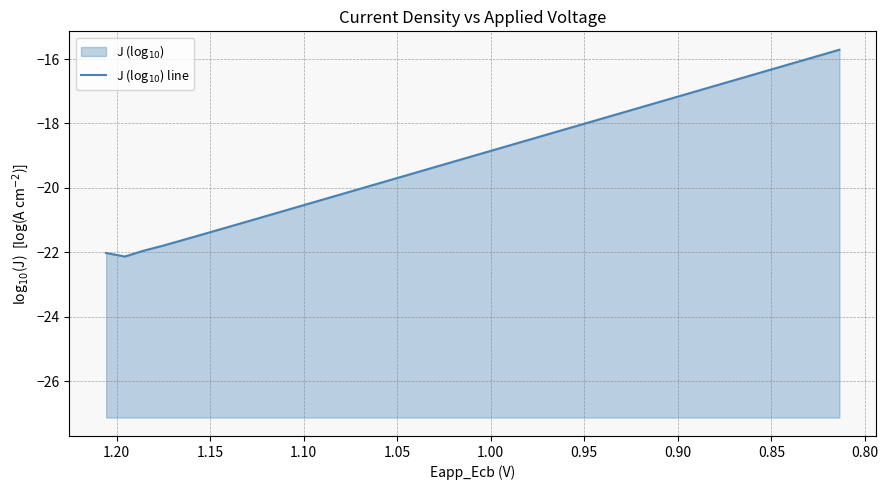

What is the maximum value shown in the chart?

-15.7